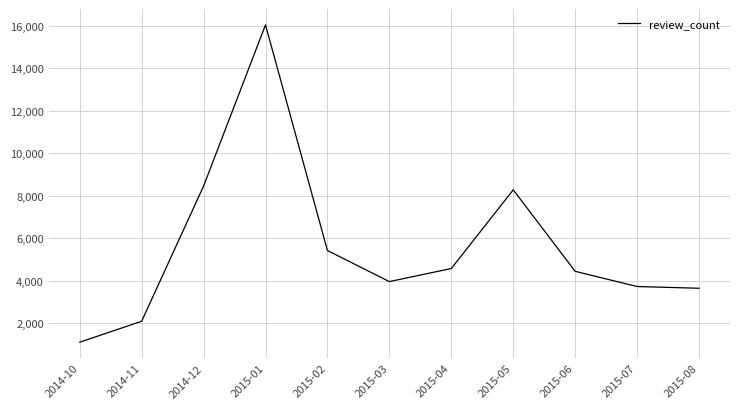

True or false: the data shows 4570 at 2015-04.

True